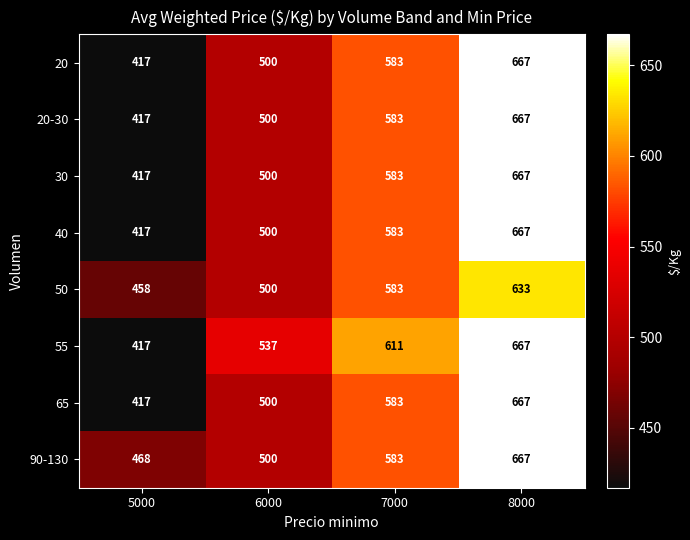

Rank the categories by 90-130 value from lowest to highest.

5000, 6000, 7000, 8000